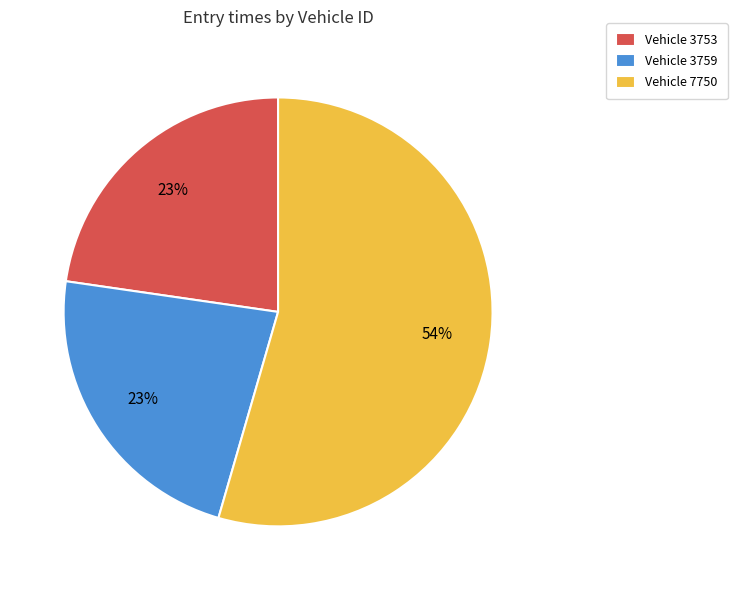

Is it true that Vehicle 3753 is 23% of the pie?

True